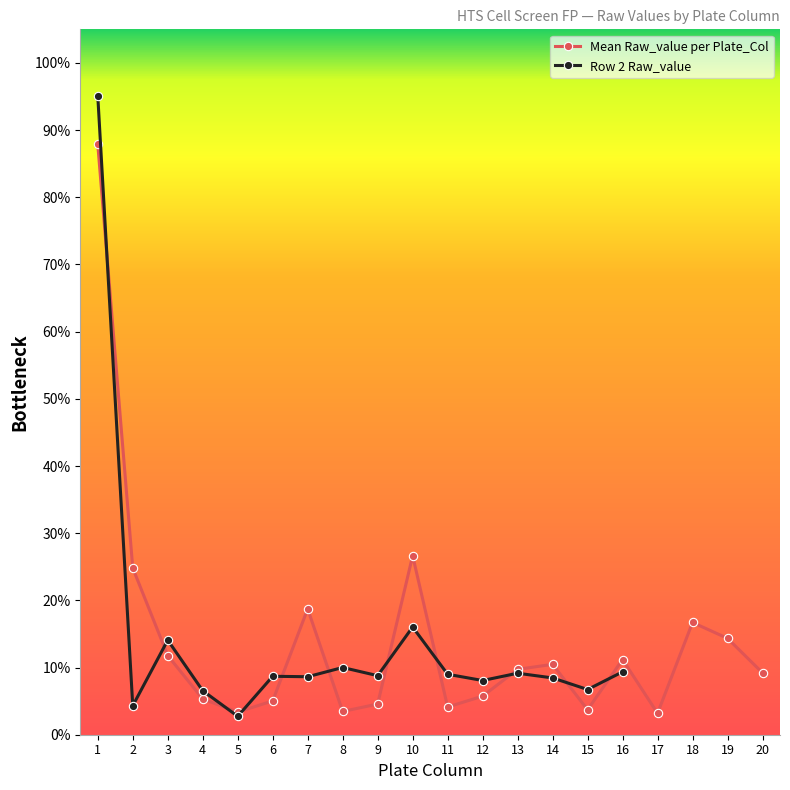

What is the greatest value displayed?

87.9